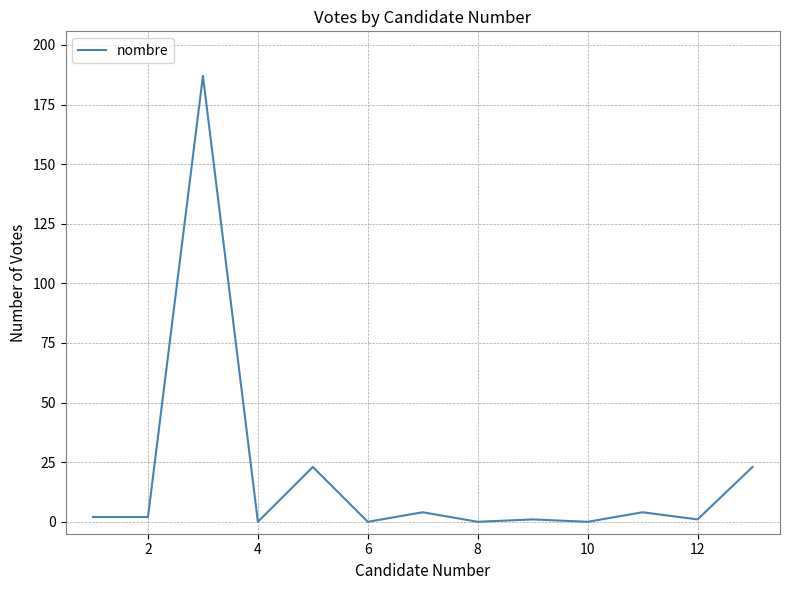

What is the greatest value displayed?

187